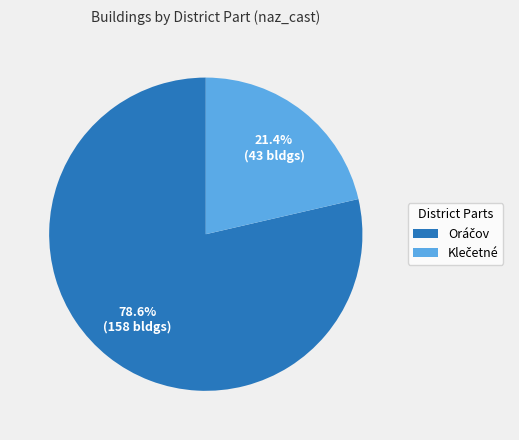

Is there any slice that represents more than half of the pie?

Yes